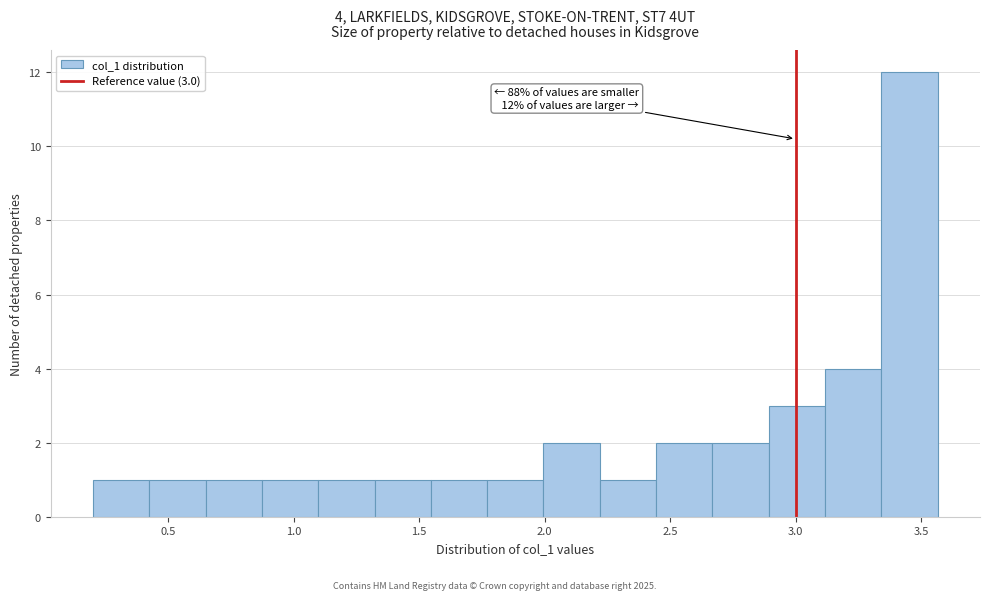

Over which range of the x-axis is the bar tallest?

3.35 to 3.55